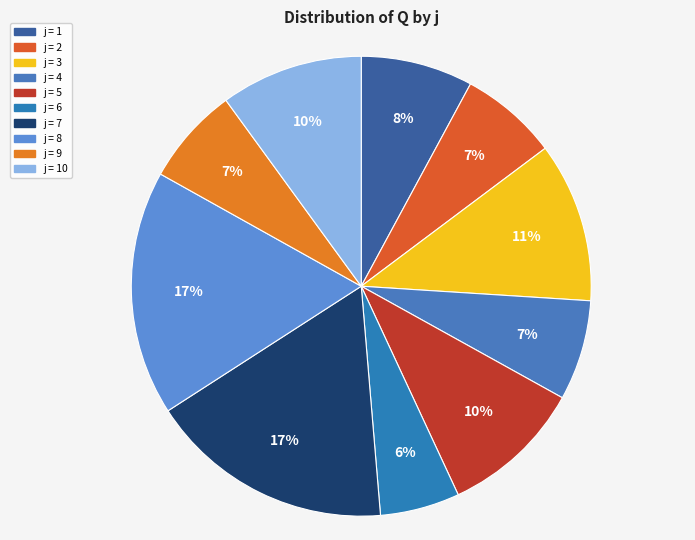

To the nearest percent, what is the average slice percentage?

10%